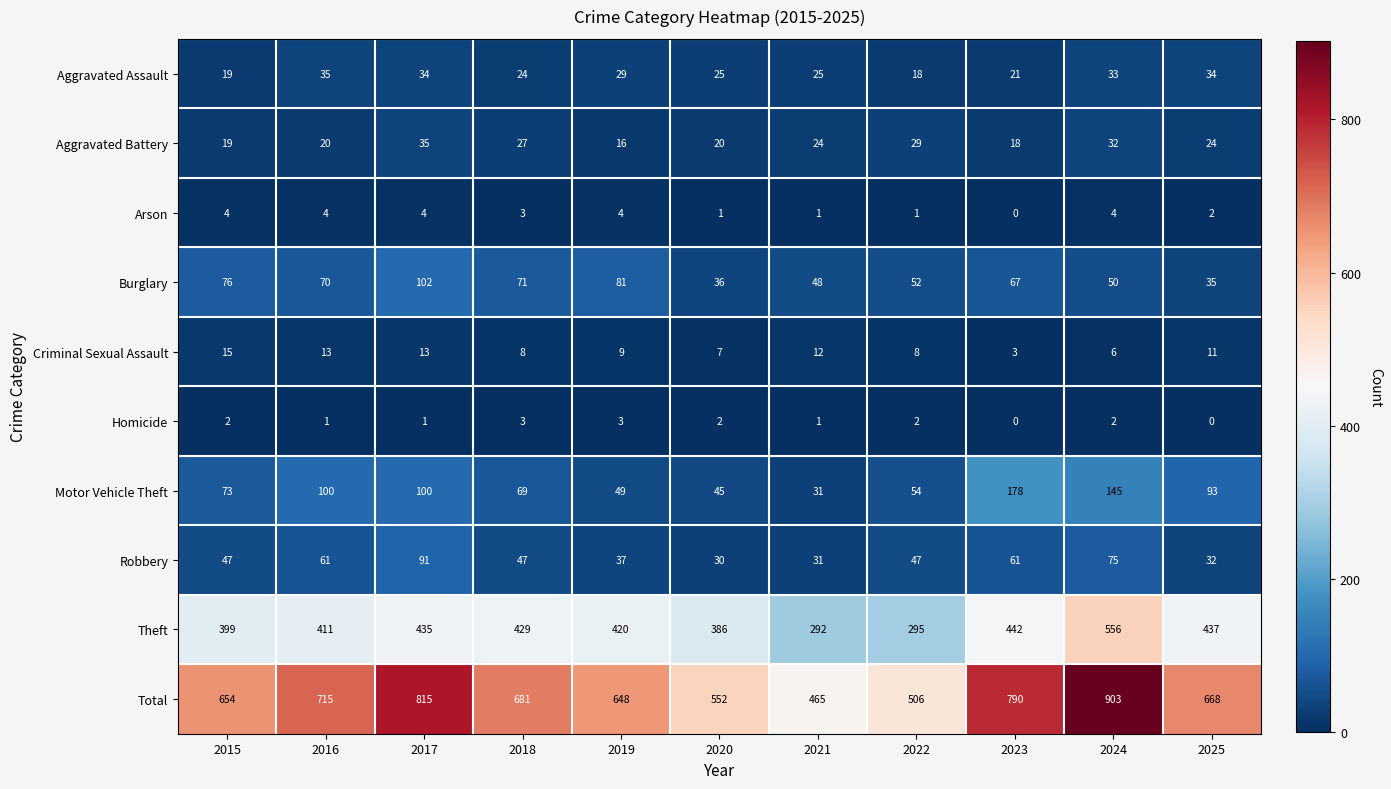

Which series changed the most between 2016 and 2021?

Total